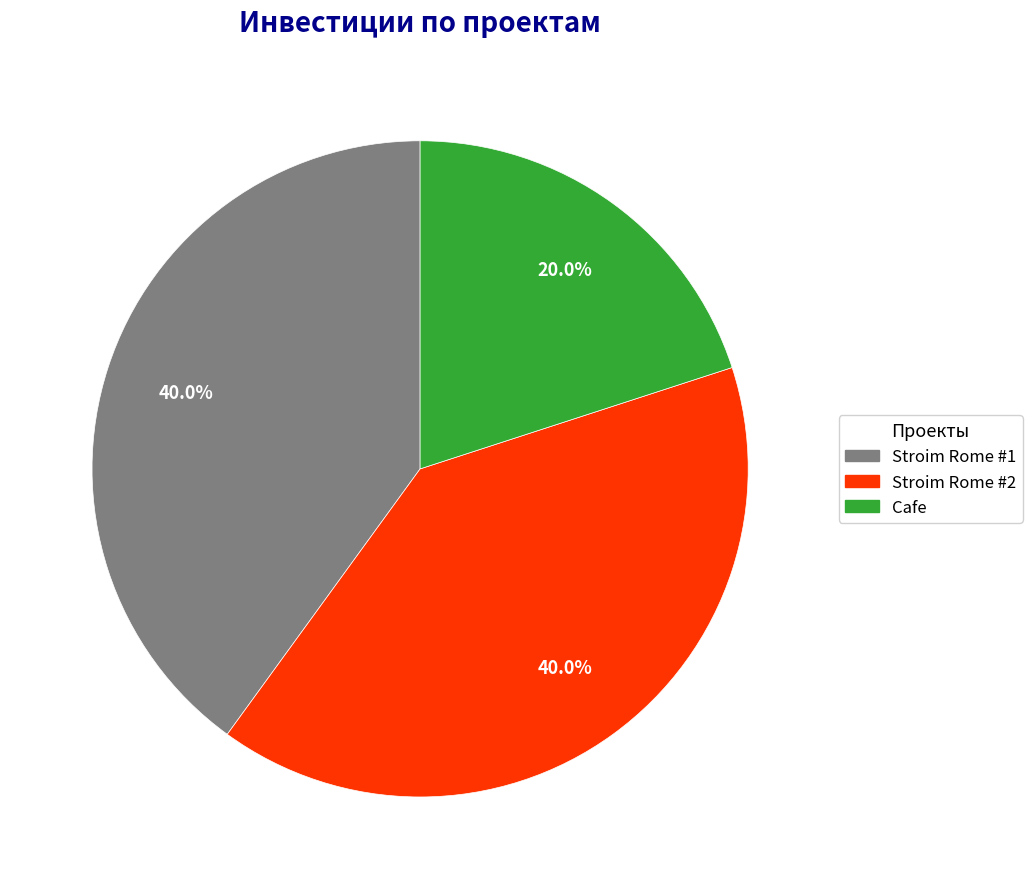

To the nearest percent, what is the difference between the largest and smallest slice percentages?

20%